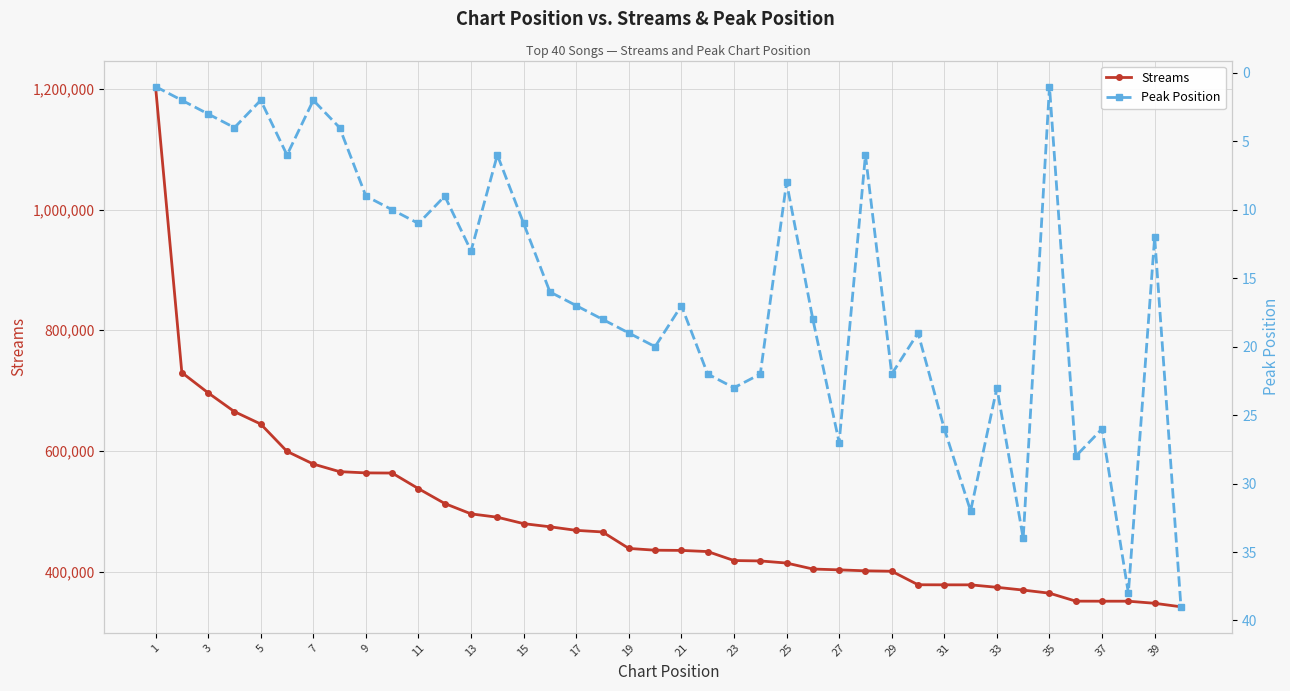

How many values in the Peak Position series exceed 17?

18